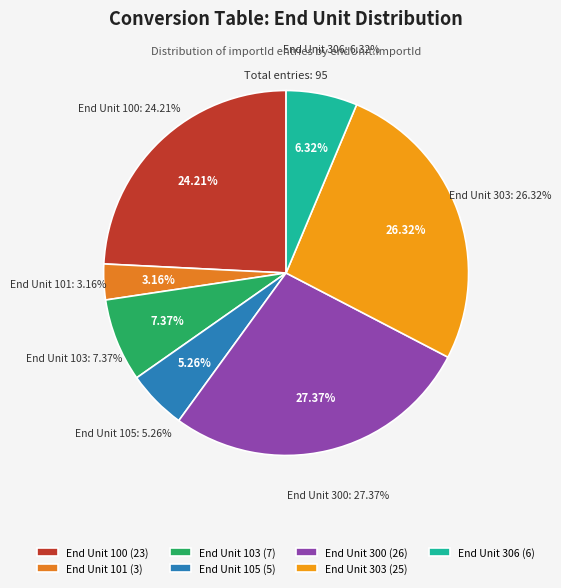

Rank the categories by value from highest to lowest.

300, 303, 100, 103, 306, 105, 101